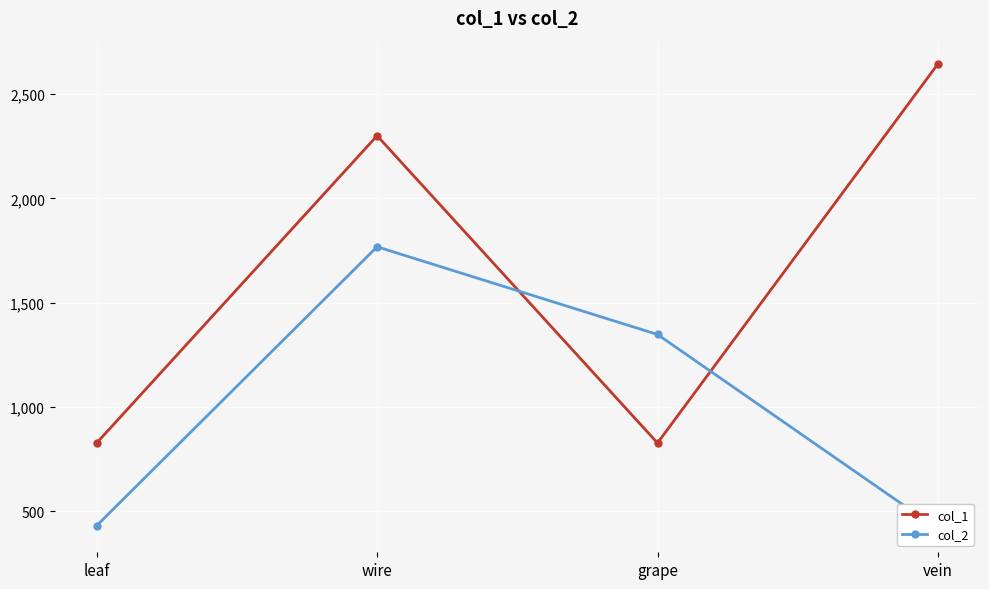

Which series ends up on top after the final intersection of col_2 and col_1?

col_1